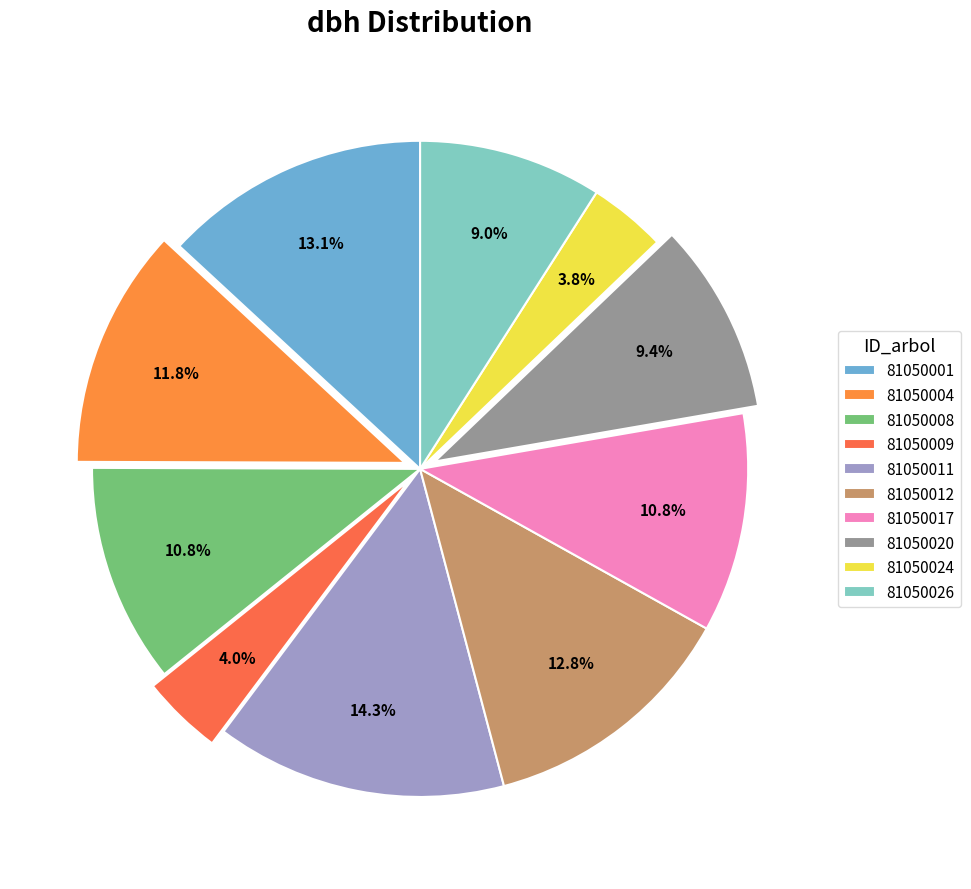

What percentage is the 81050009 slice, to the nearest percent?

4%